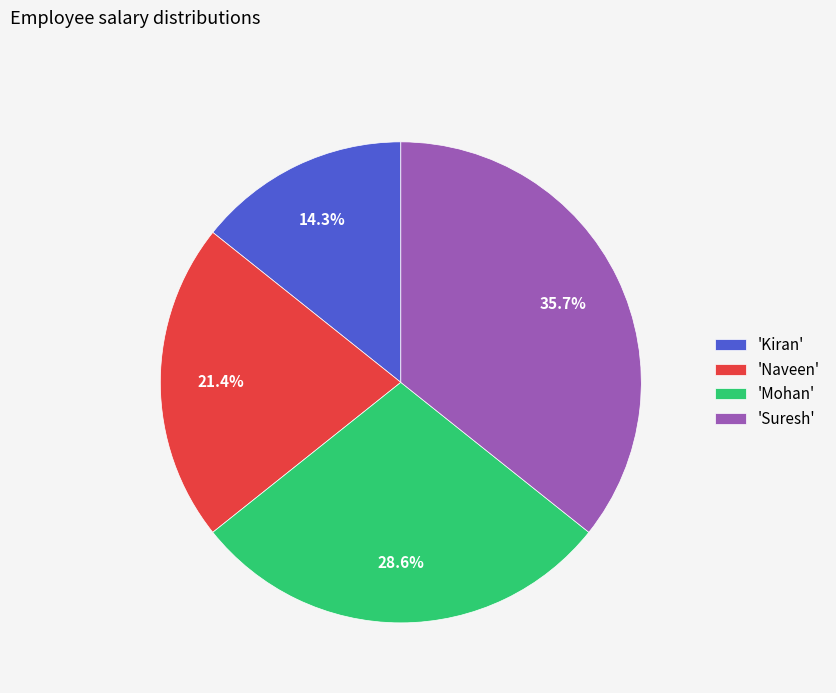

Which slice is the smallest?

'Kiran'